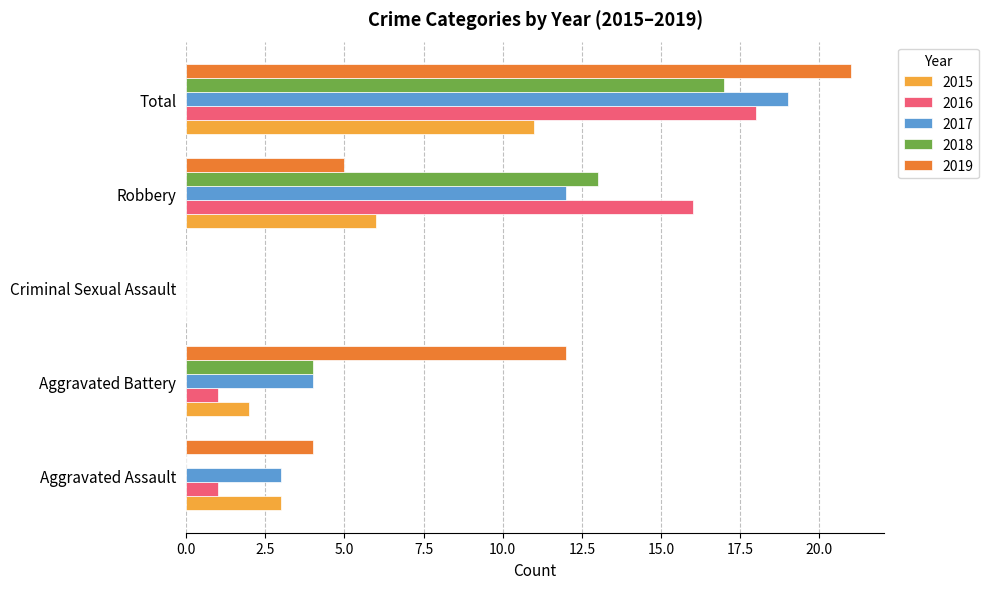

How many series are shown in this chart?

5